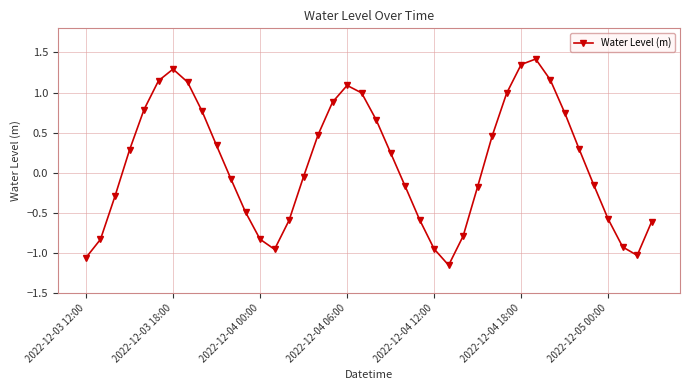

What is the maximum value shown in the chart?

1.4